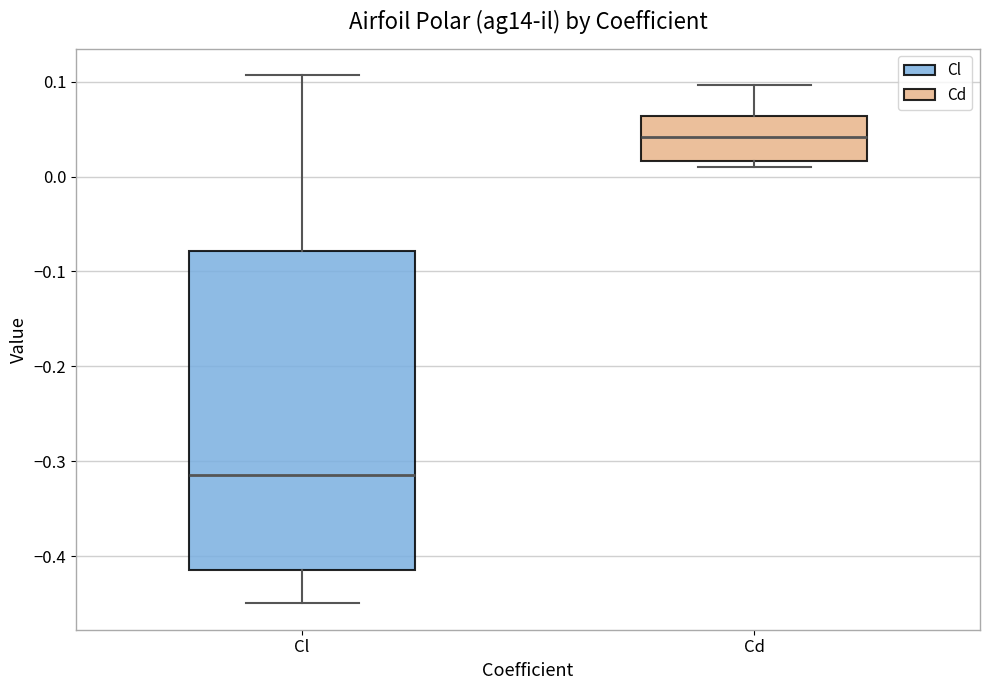

Which box's median line is the lowest?

Cl